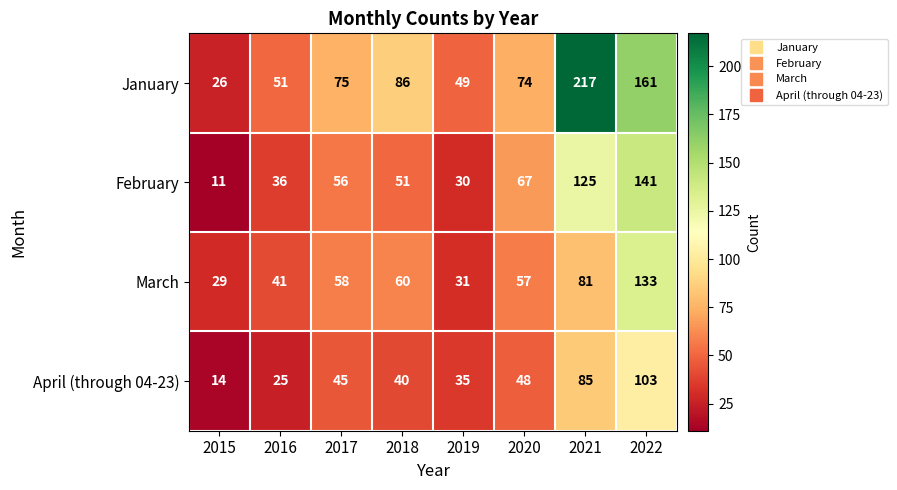

Which category has the highest value across all series?

2021